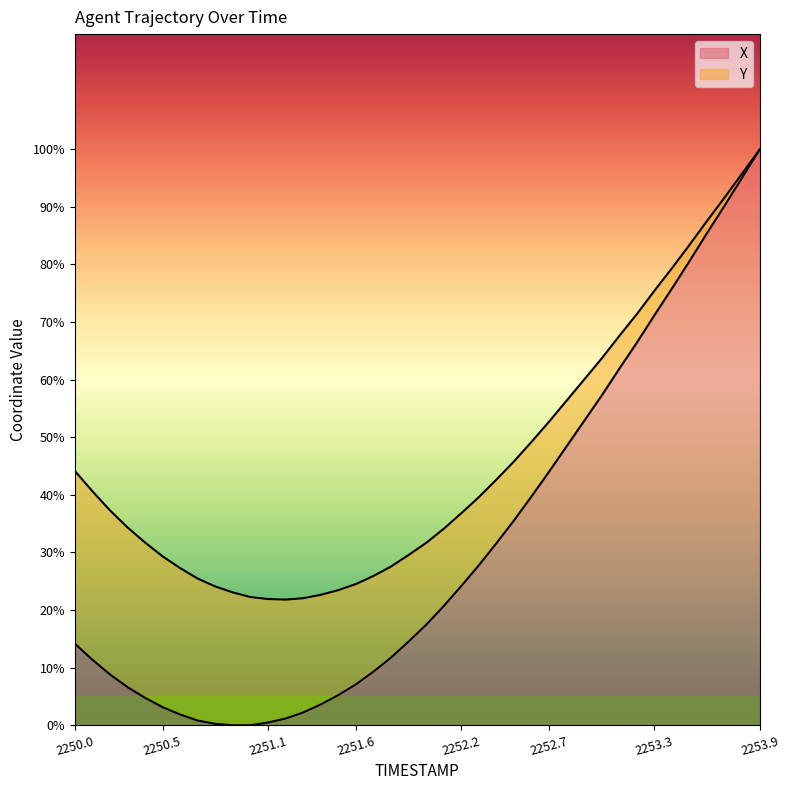

Approximately how many times larger is the value at 2251.7 compared to 2253.5?

0.1